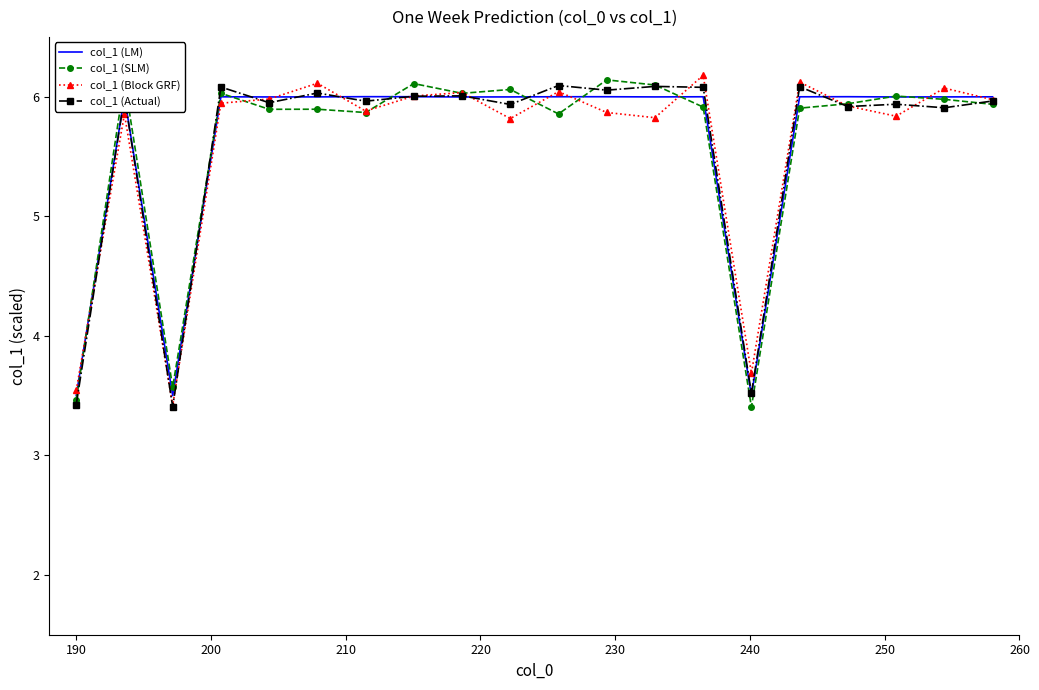

What is the maximum value for col_1 (SLM)?

6.1